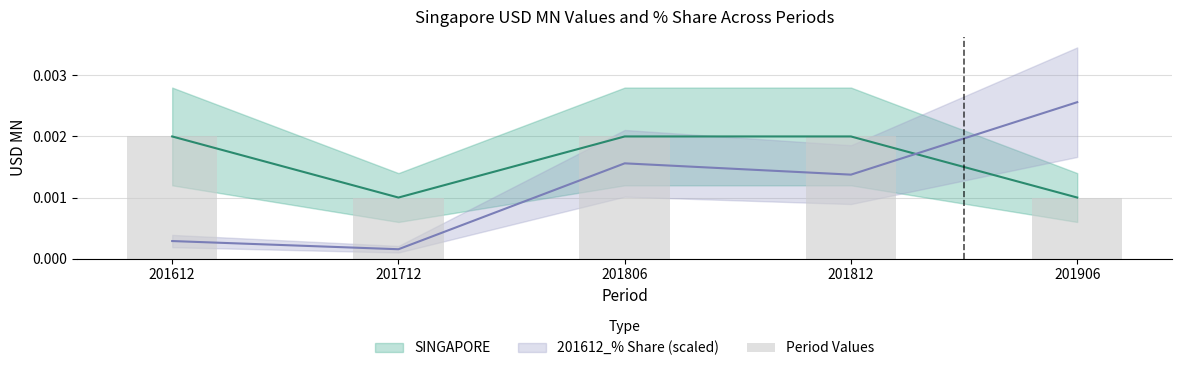

List the labels in order of value, largest first.

201612, 201806, 201812, 201712, 201906